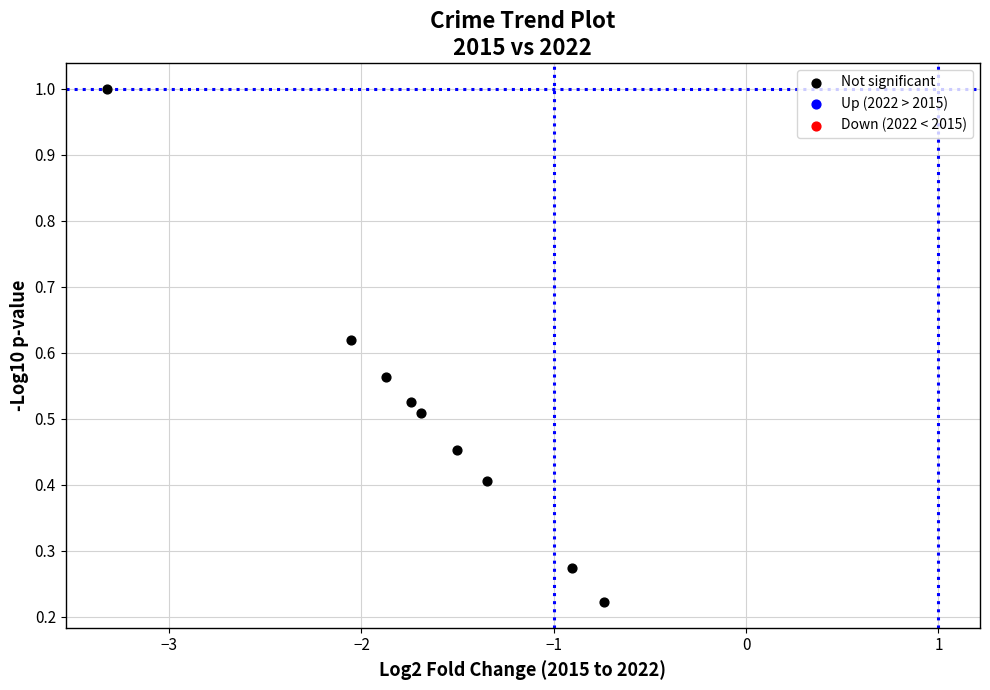

What is the range of X values (max minus min)?

2.6